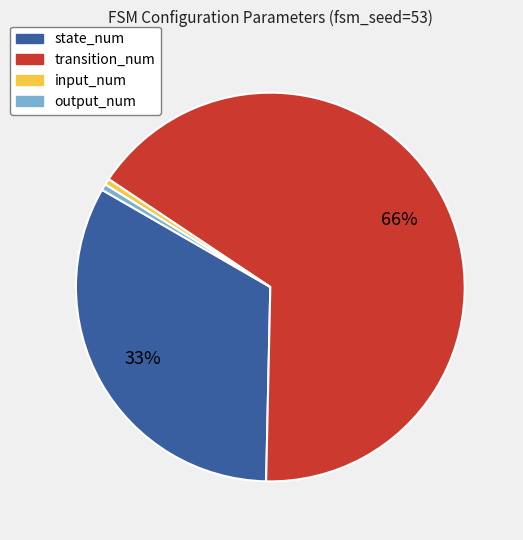

To the nearest percent, what is the combined percentage of state_num and output_num?

34%